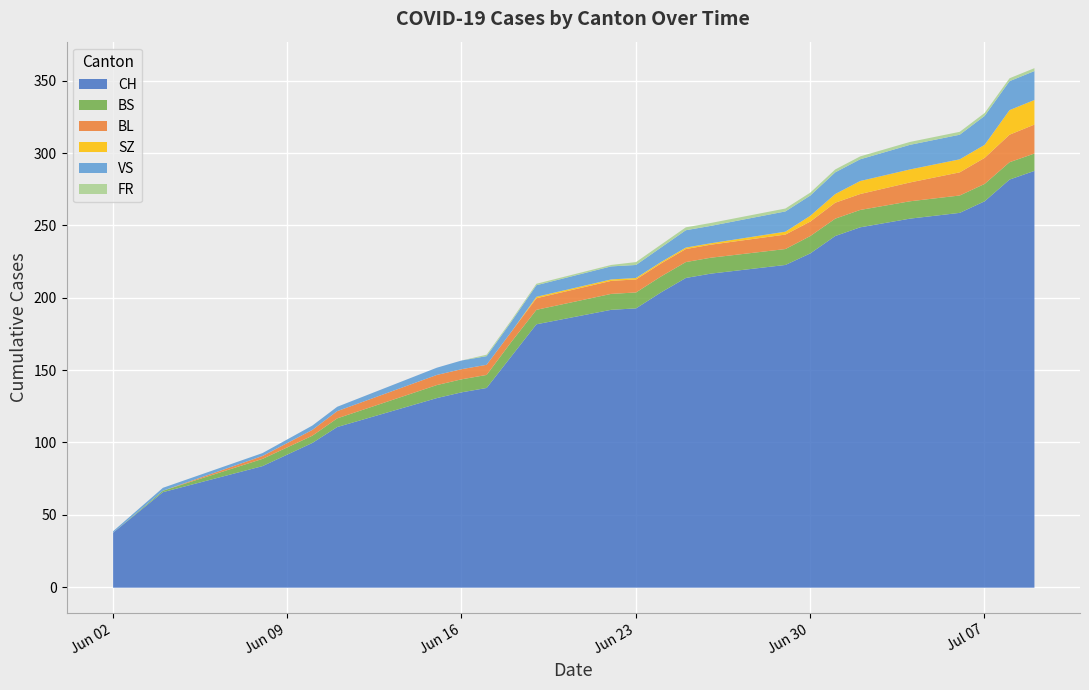

What is the difference between the highest and lowest values at 8?

160